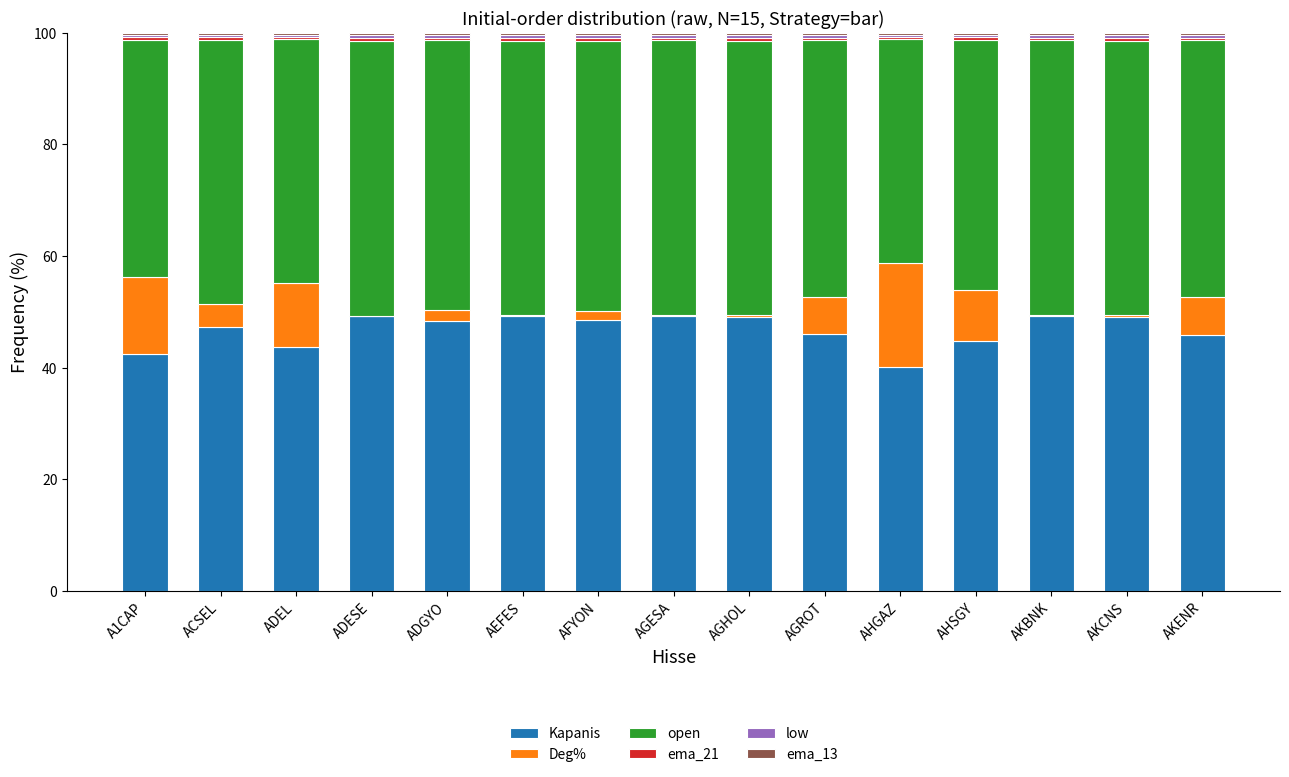

The open series shows 70.9 at AGHOL. True or false?

False